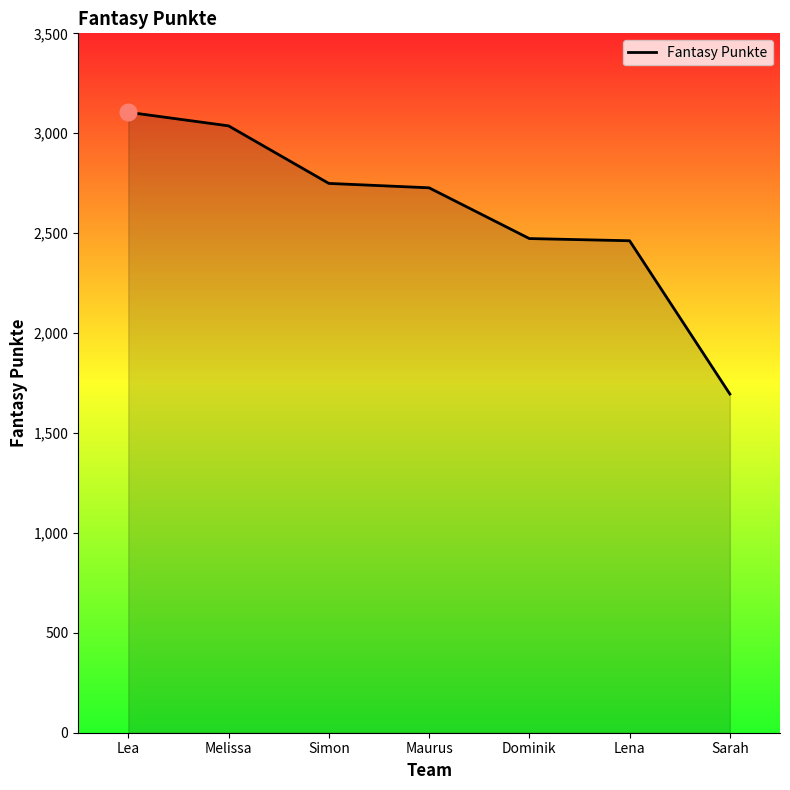

What is the minimum value shown in the chart?

1695